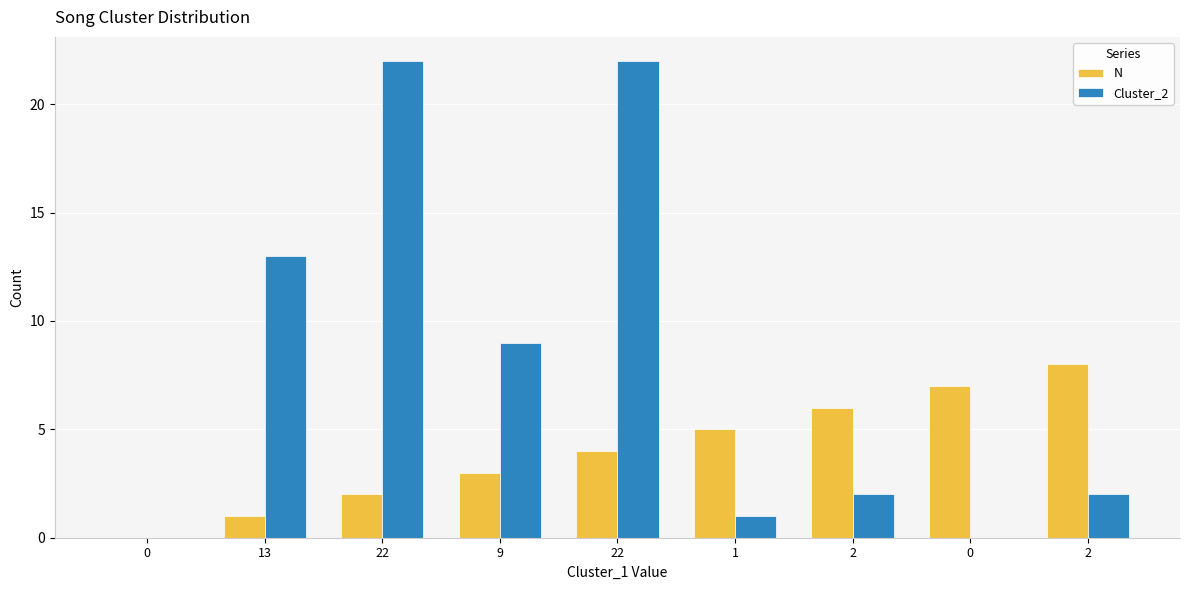

What are all the series names shown in the legend?

N, Cluster_2